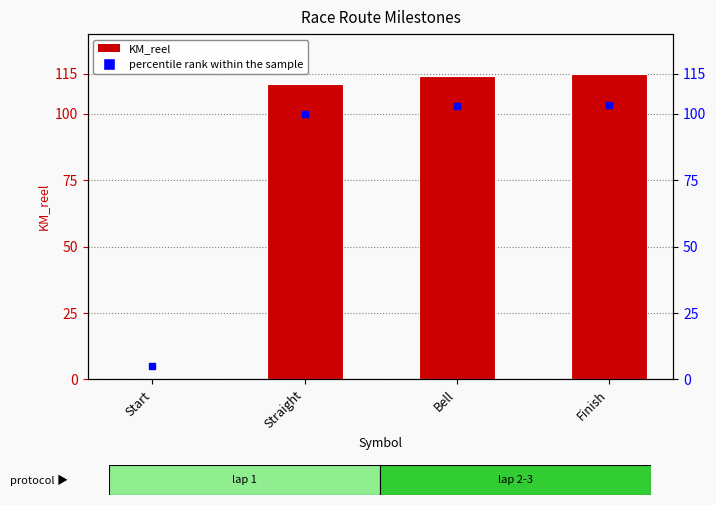

What is the change in value from Straight to Finish?

+3.8